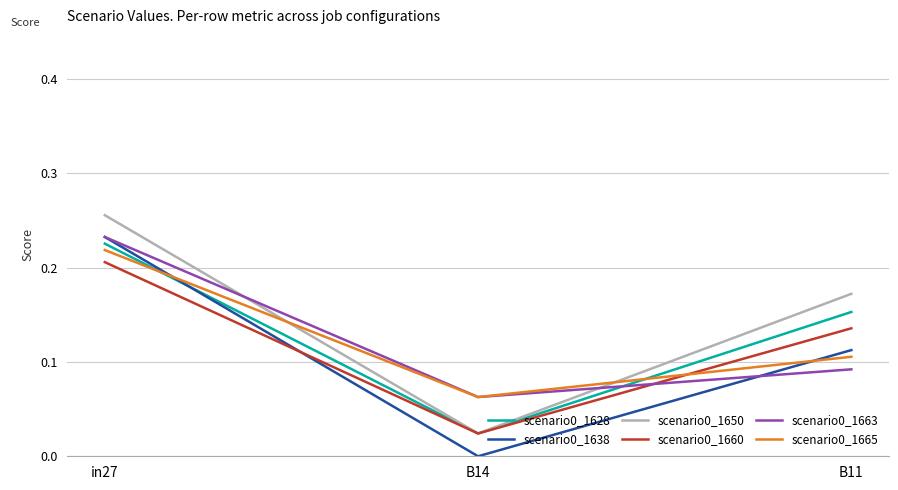

Rank the categories by scenario0_1638 value from highest to lowest.

in27, B11, B14